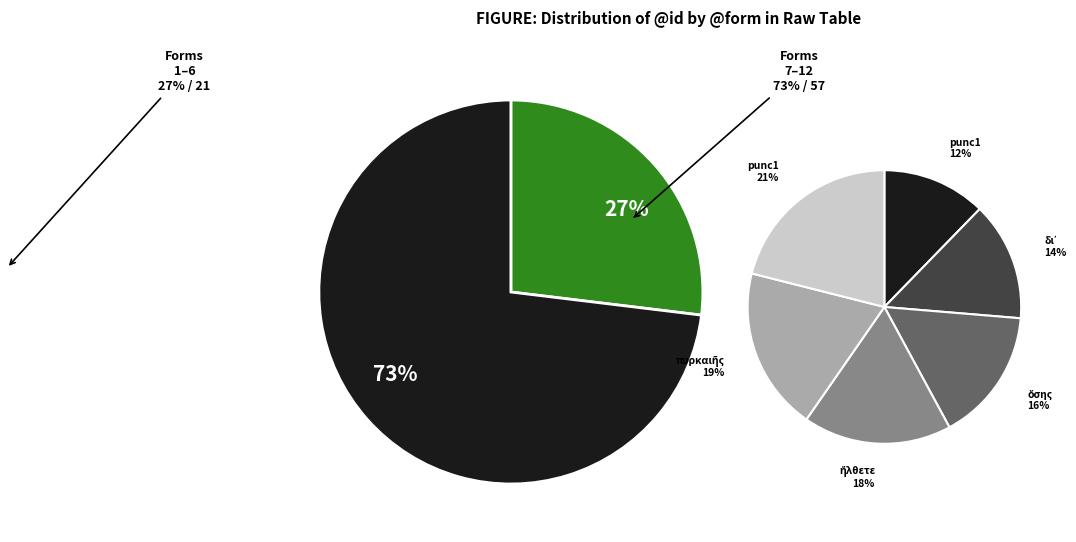

What portion of the pie excludes πυρκαιῆς?

85.9%